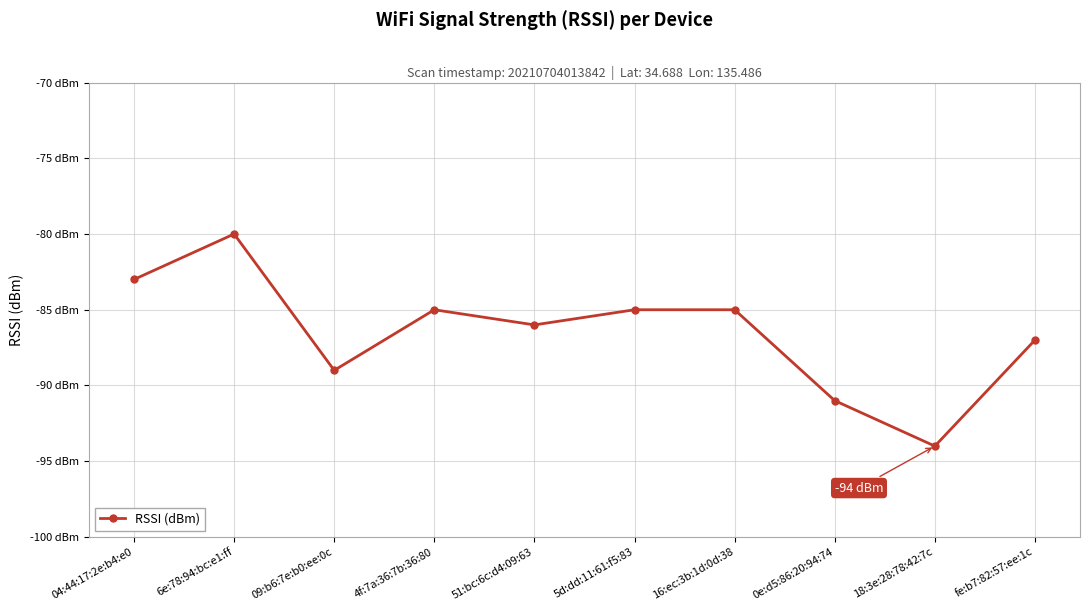

The value at 04:44:17:2e:b4:e0 is -83. True or false?

True